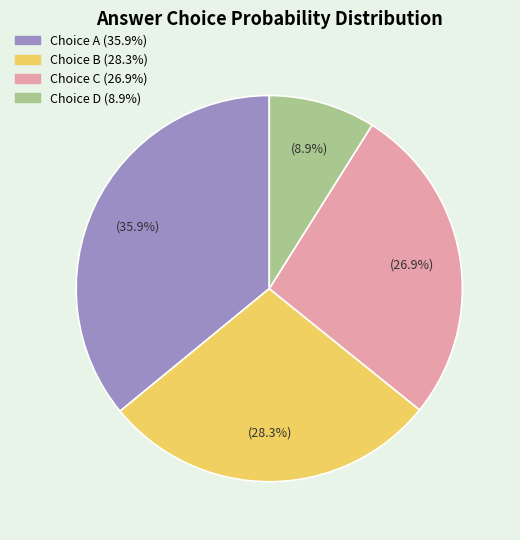

Is there a majority slice in this chart?

No